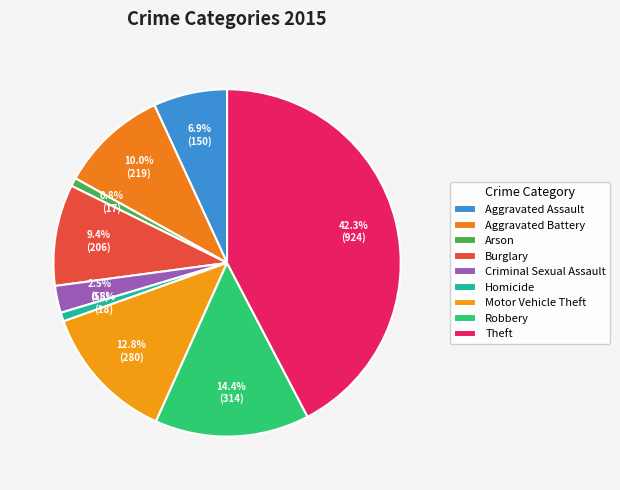

True or false: Motor Vehicle Theft accounts for 1% of the total.

False